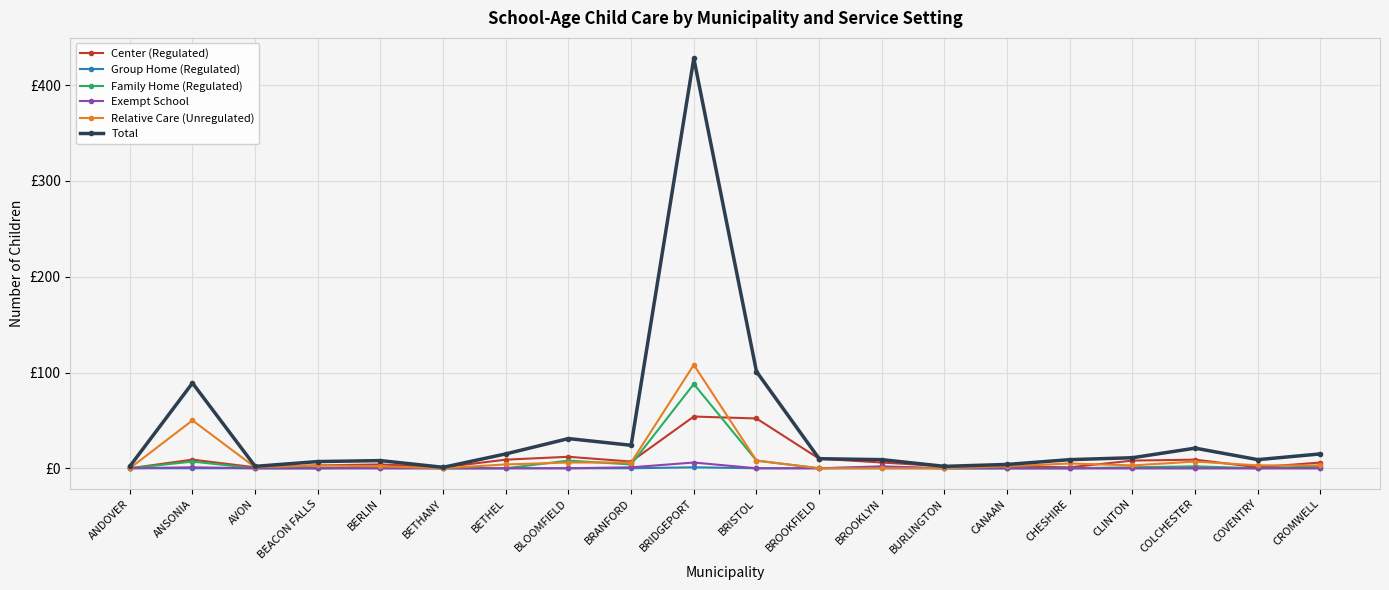

How many values in the Relative Care (Unregulated) series exceed 3?

8